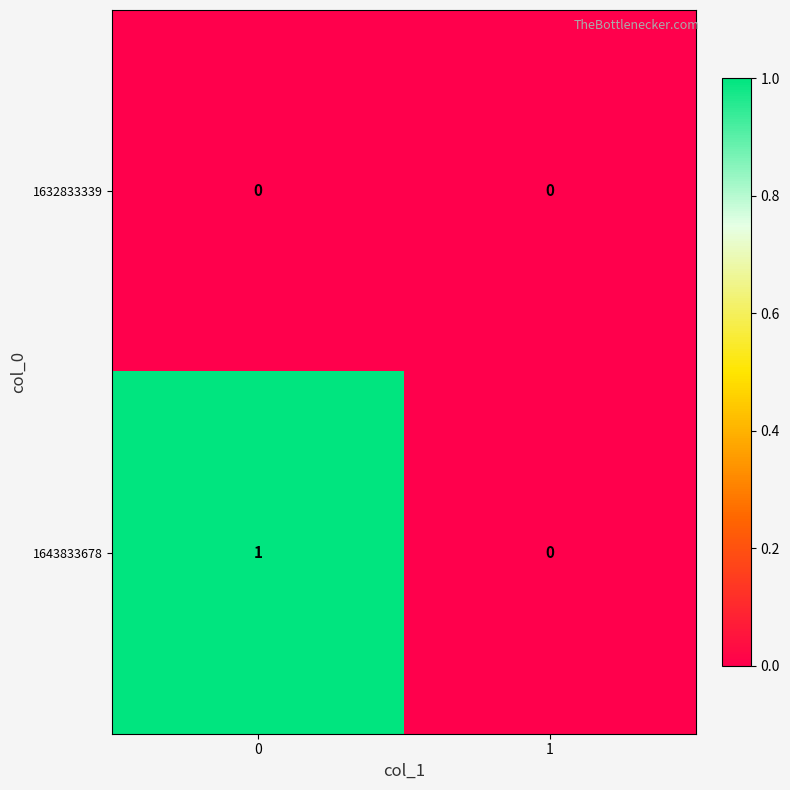

Which series has the largest total across all categories?

1643833678